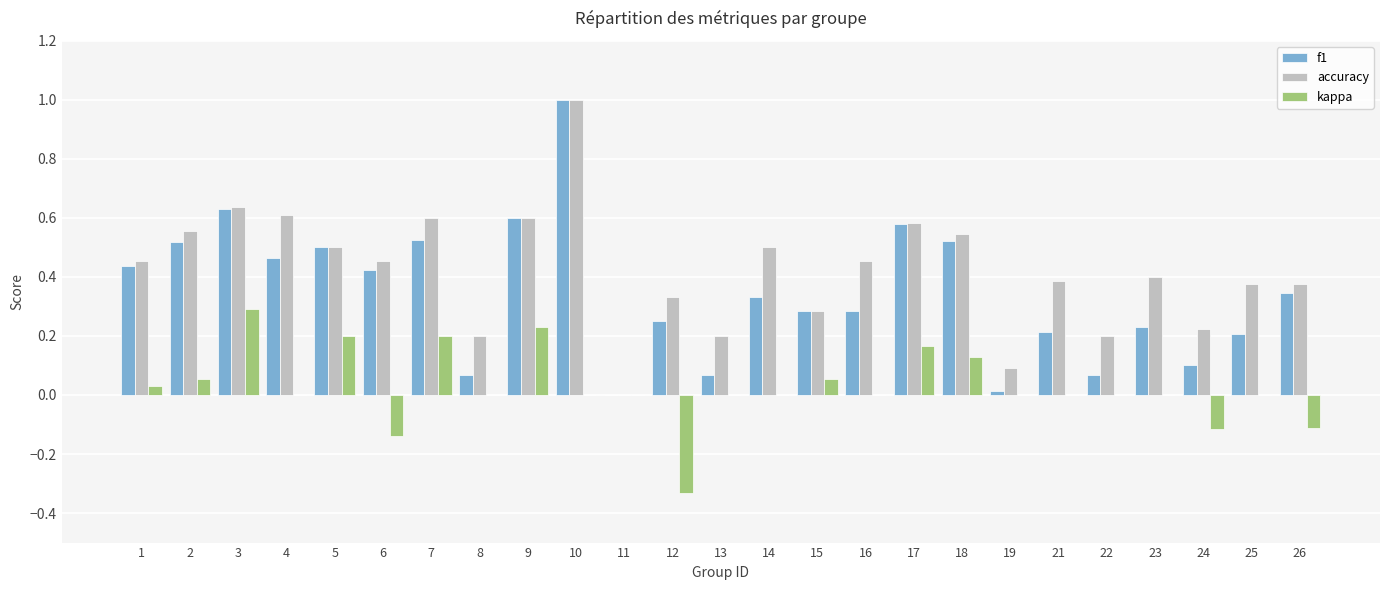

Are the bars horizontal?

No